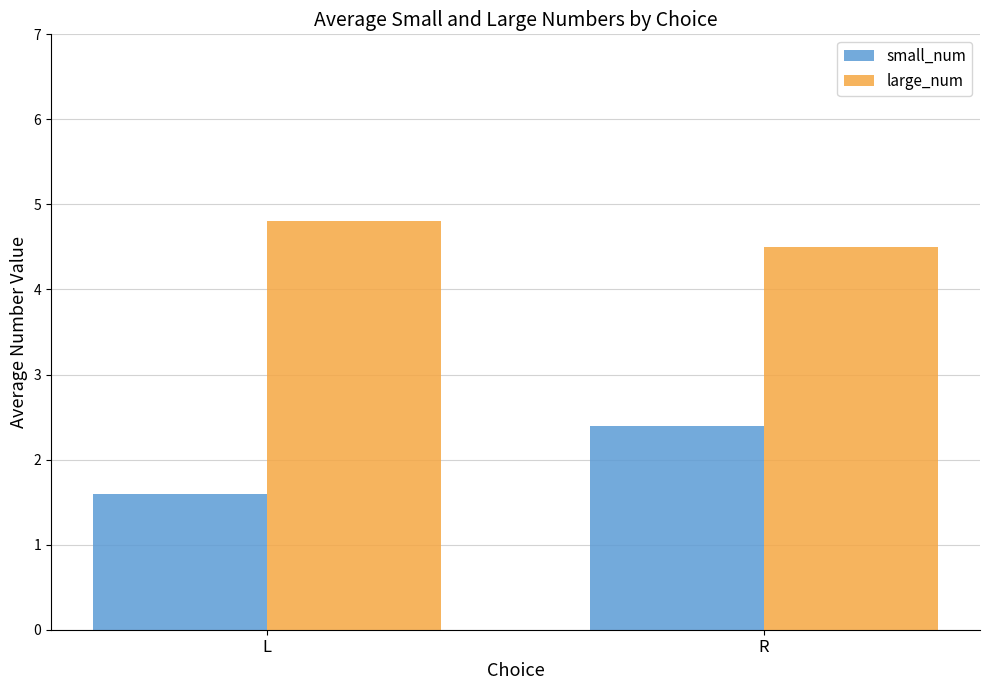

What is the label of the 1st bar from the left?

L